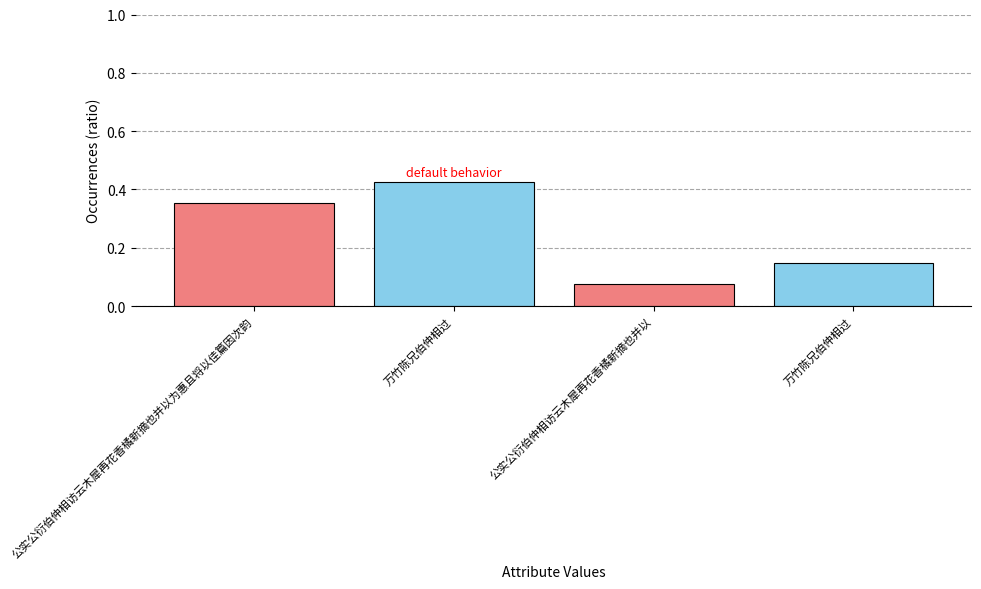

Are the bars horizontal?

No